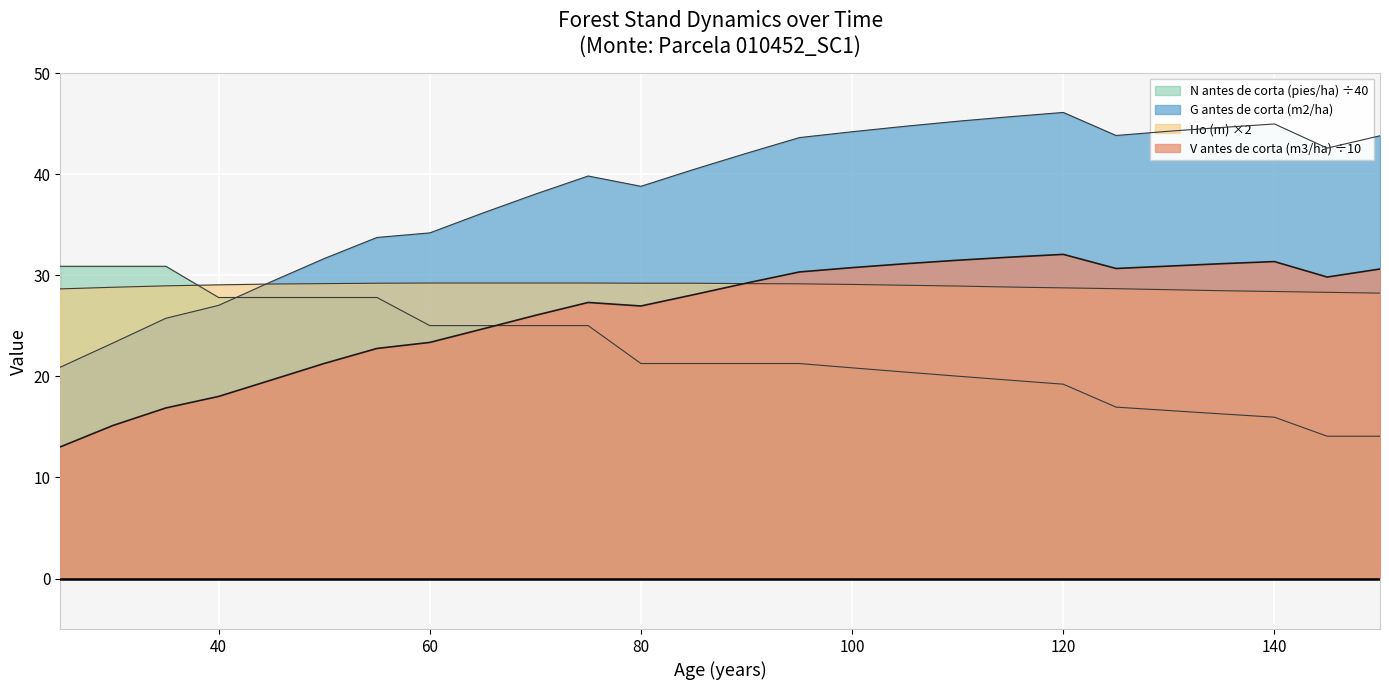

What is the difference between the highest and lowest values at 90?

20.8